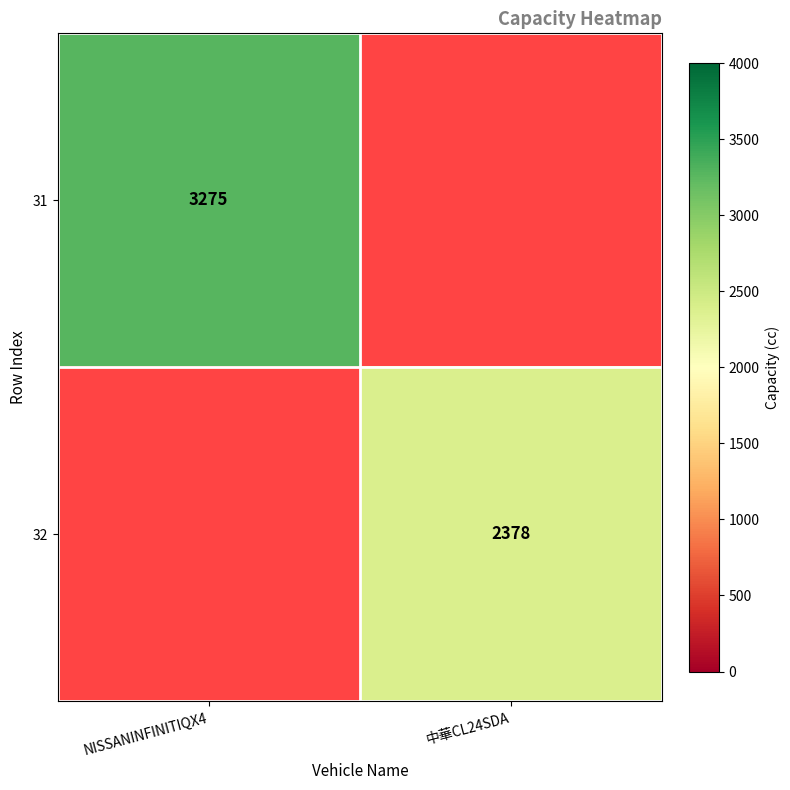

The value of 31 at NISSANINFINITIQX4 is 2279. True or false?

False